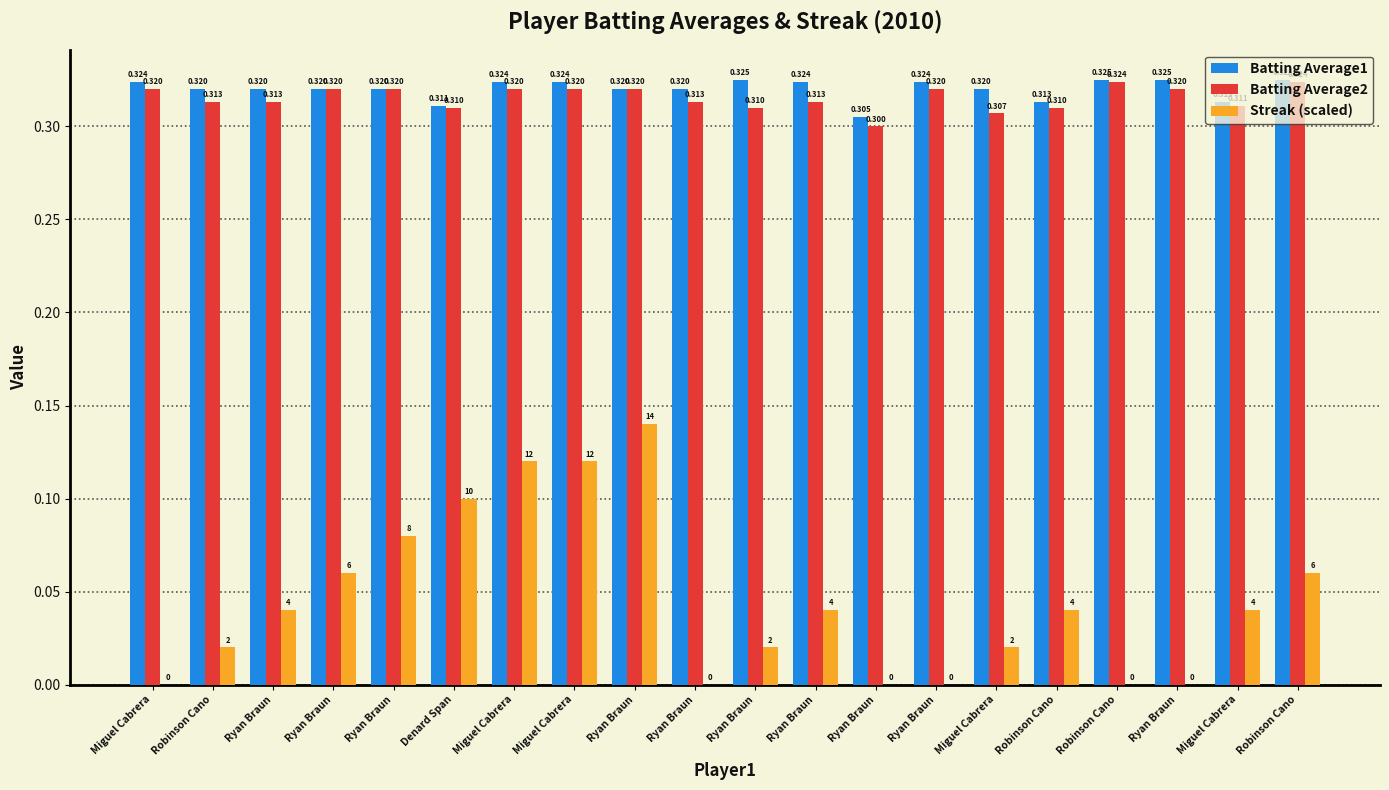

What is the difference between the maximum and minimum values in the Streak (scaled) series?

0.1